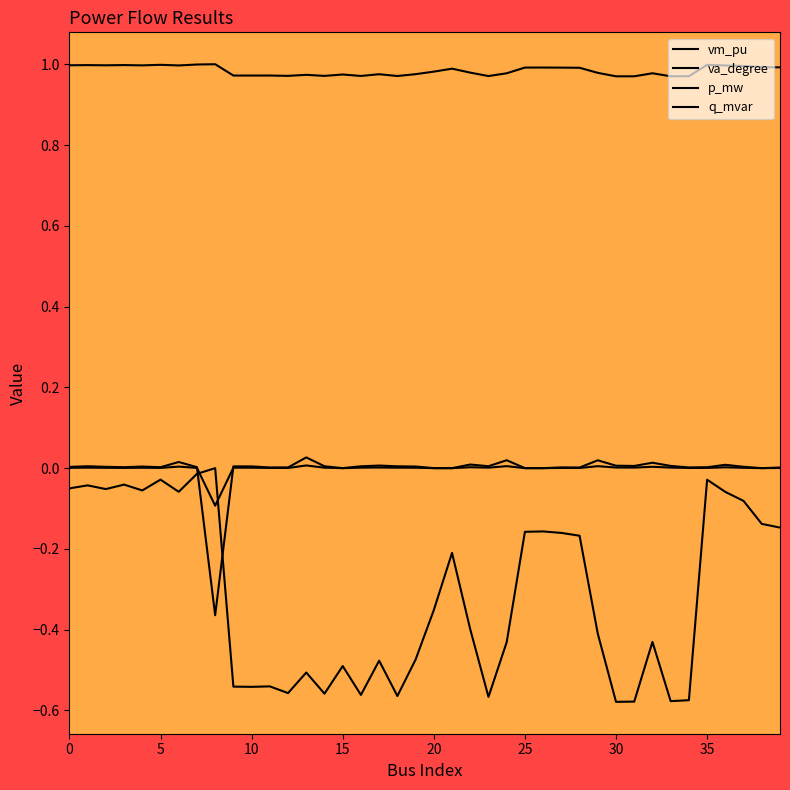

How many lines are shown in the chart?

4